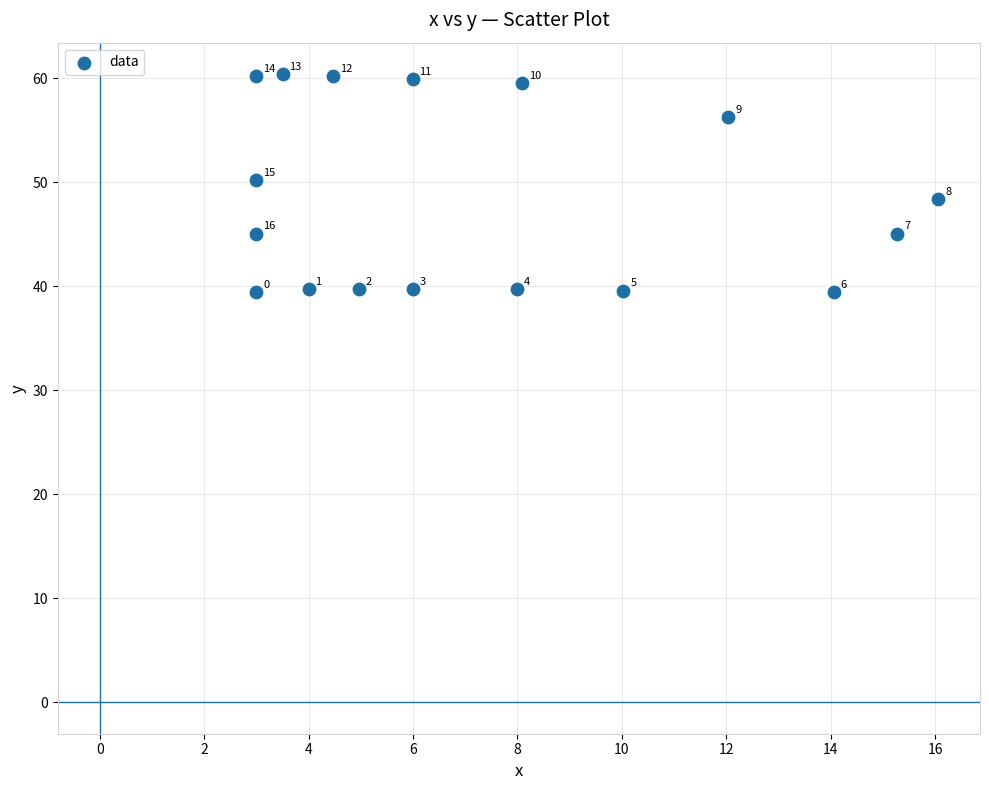

What is the range of Y values (max minus min)?

21.0